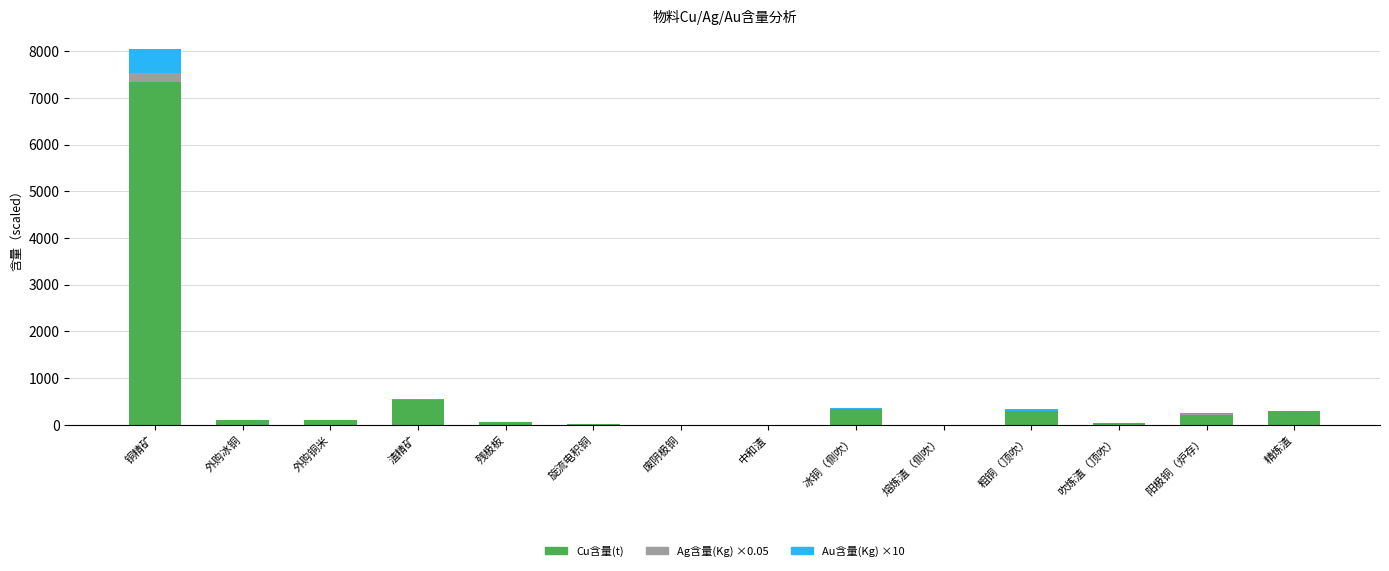

Does the chart contain stacked bars?

Yes